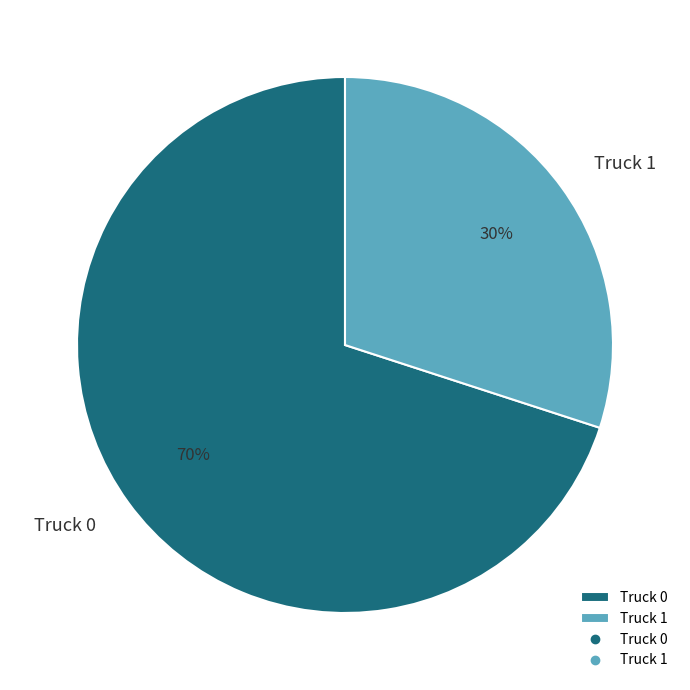

To the nearest percent, what portion does Truck 1 represent?

30%